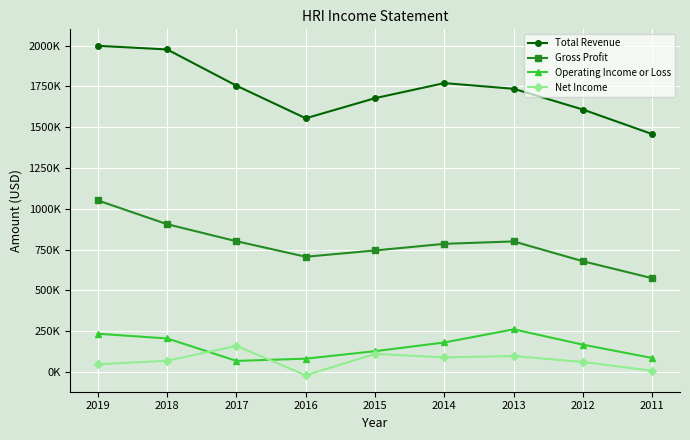

True or false: Gross Profit and Net Income cross at least once.

False